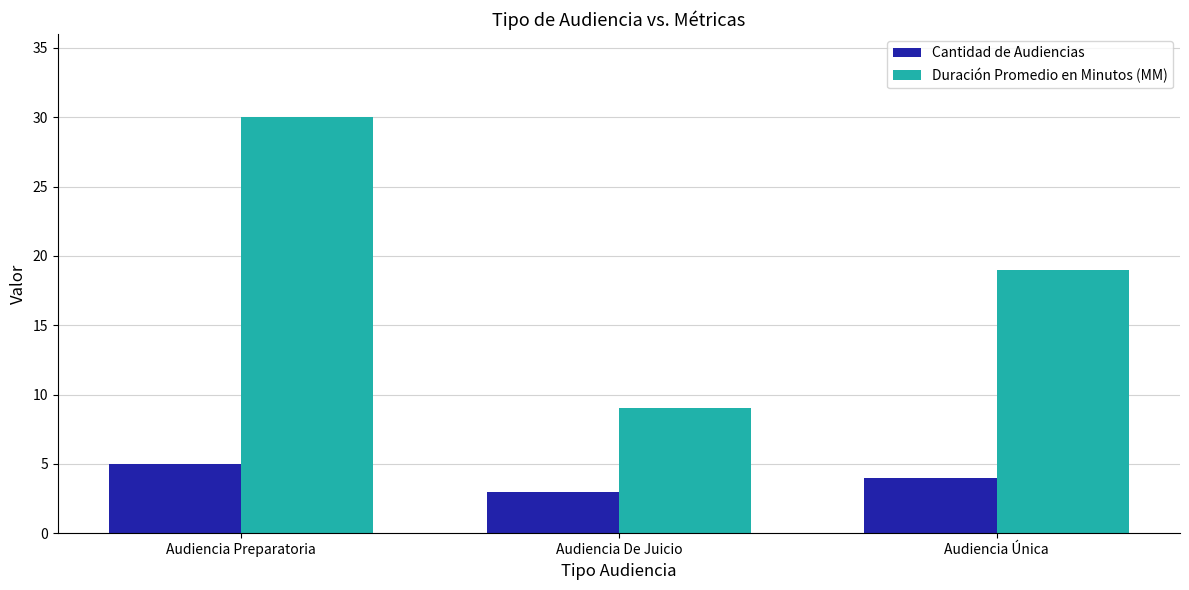

What is the highest value of the Duración Promedio en Minutos (MM) series?

30